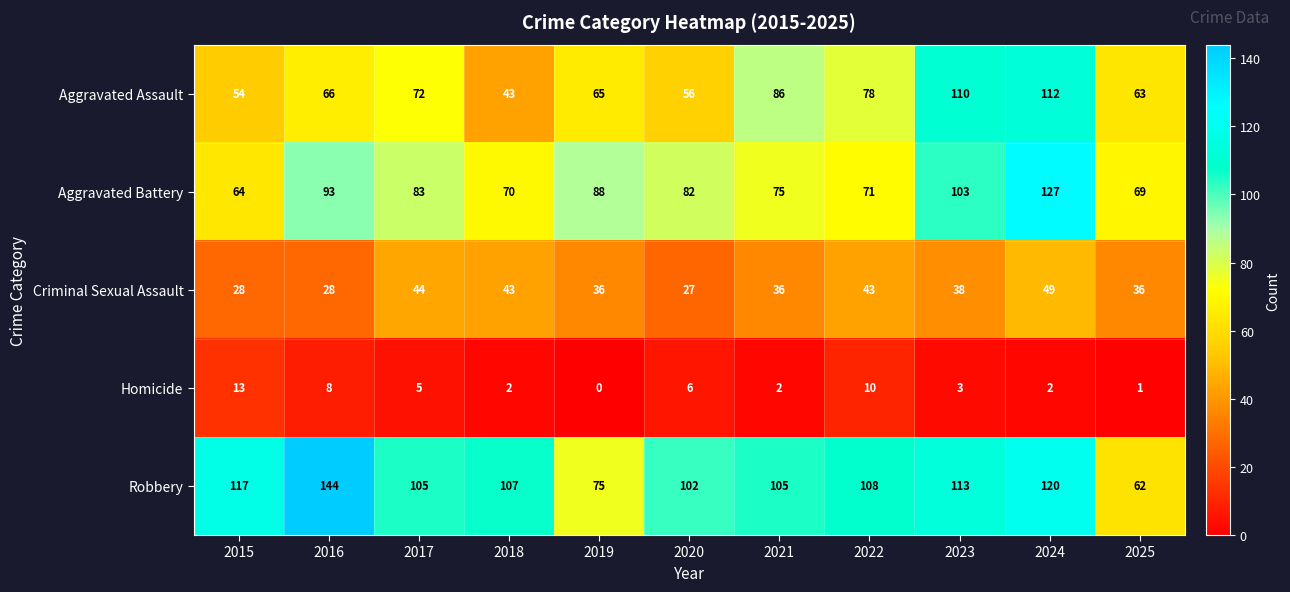

At which label does Robbery reach its peak?

2016